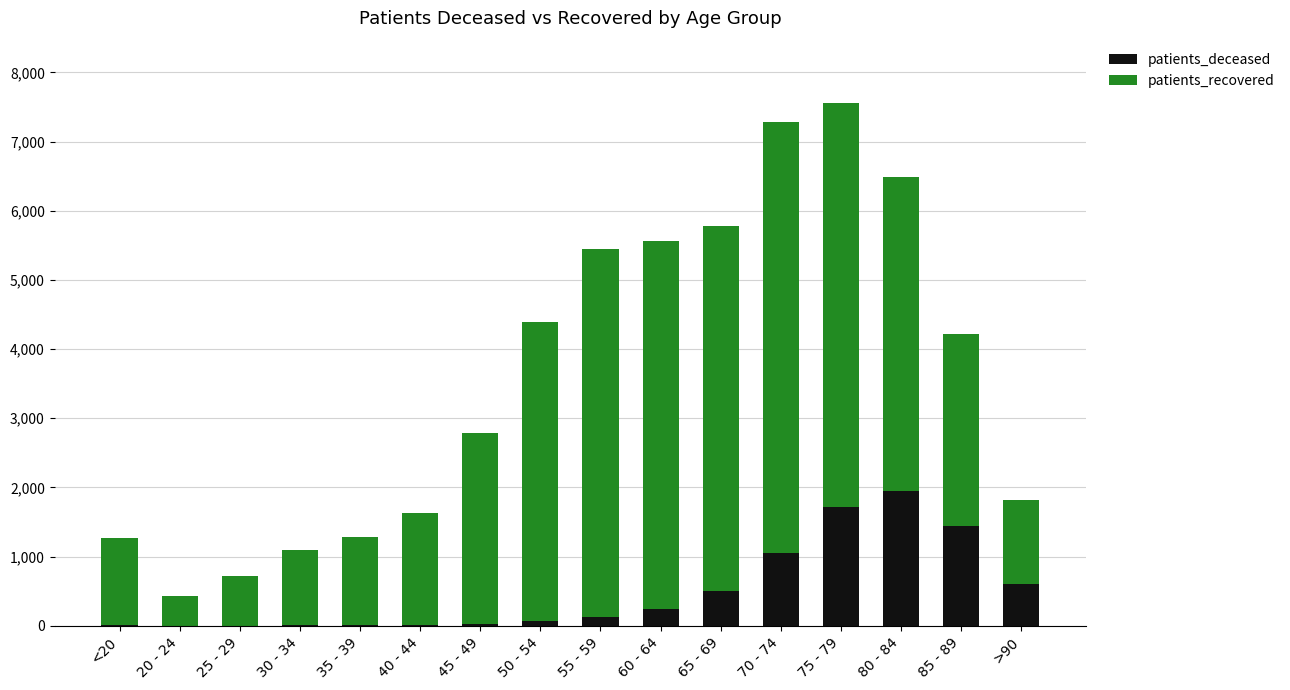

Count the number of categories in the chart.

16